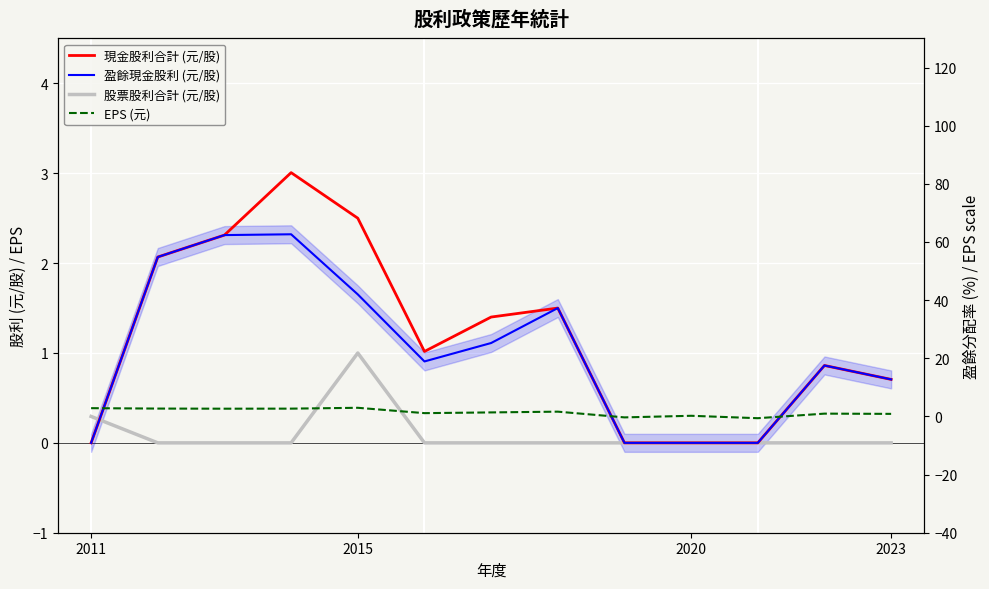

True or false: 盈餘現金股利 (元/股) has a value of 2.4 at 2015.

False